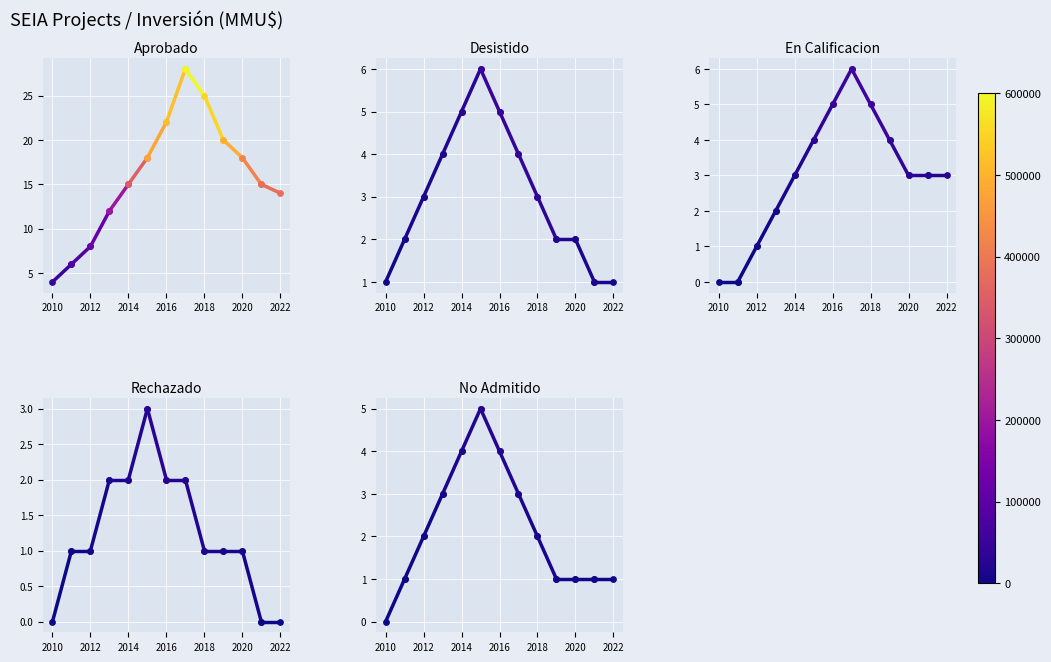

Which series has the widest spread of Y values?

Aprobado